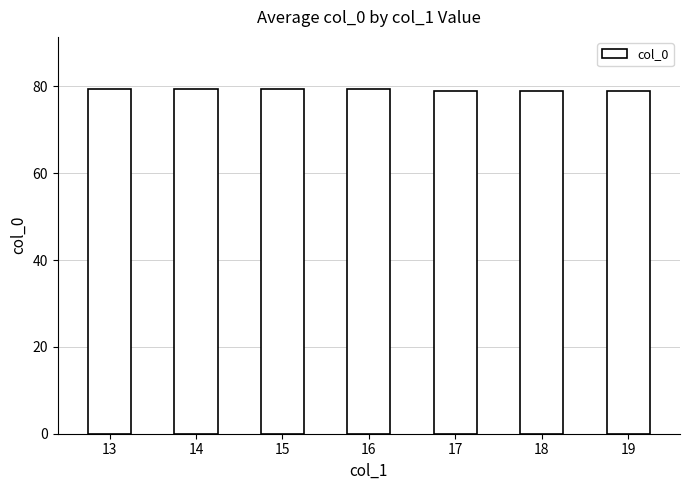

What is the ratio of the value at 15 to the value at 17?

1.0